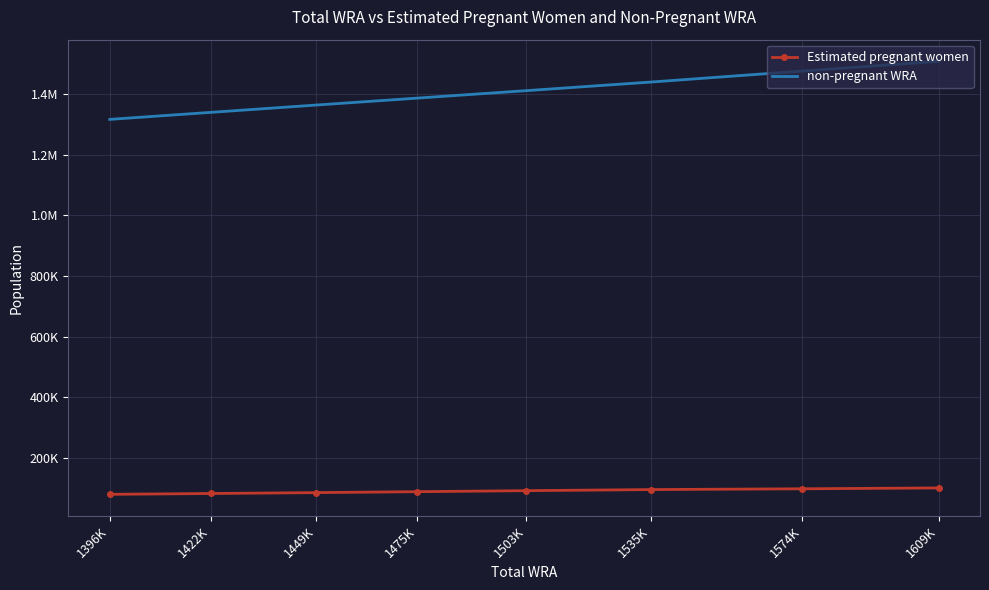

Which has a higher value, 1449K or 1422K?

1449K